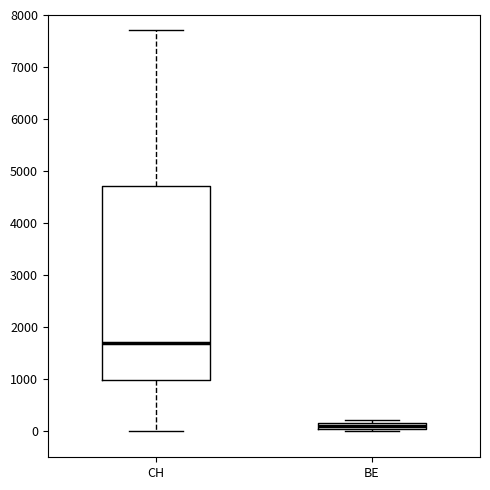

Where is the lower edge of the box for CH on the y-axis? The values are not printed on the chart, so give them approximately, as read against the axis.

1000